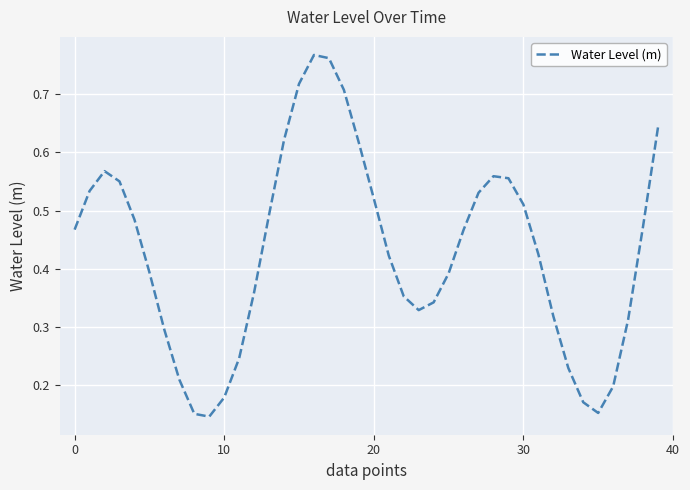

Does the chart have visible grid lines?

Yes